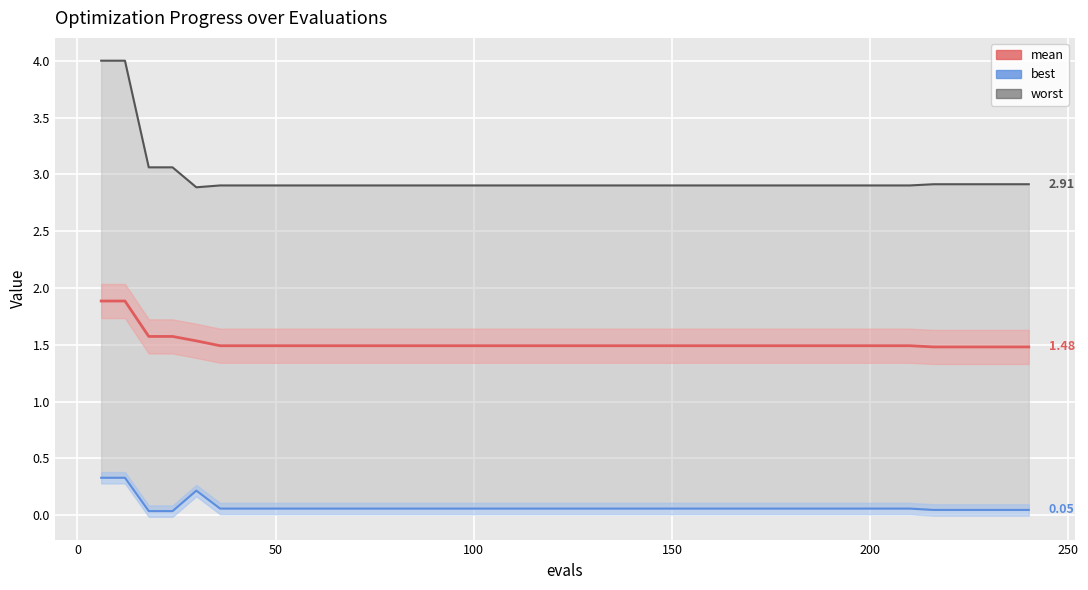

What is the average value of the mean series?

1.5